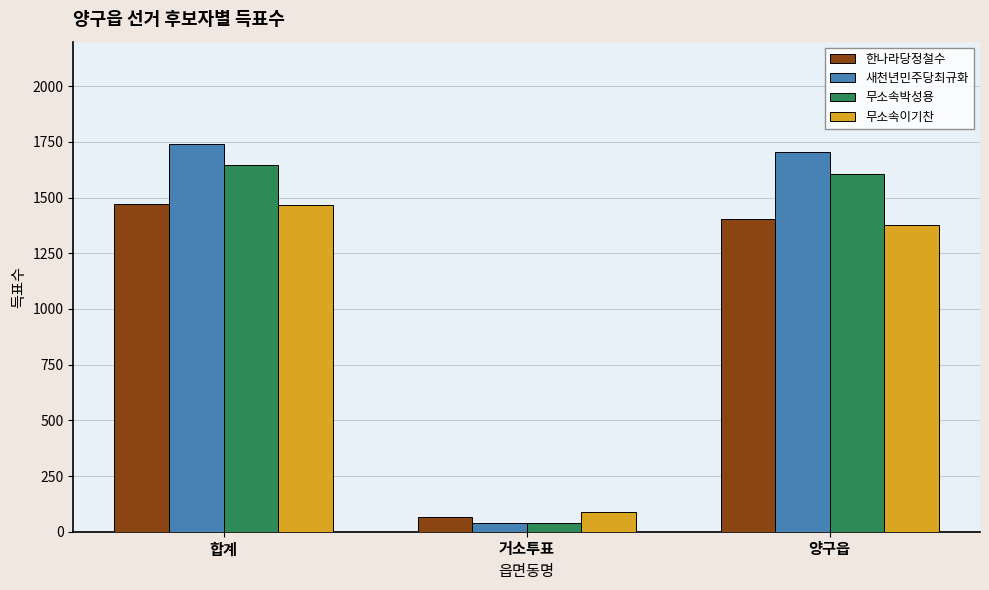

Rank the categories by 무소속이기찬 value from lowest to highest.

거소투표, 양구읍, 합계